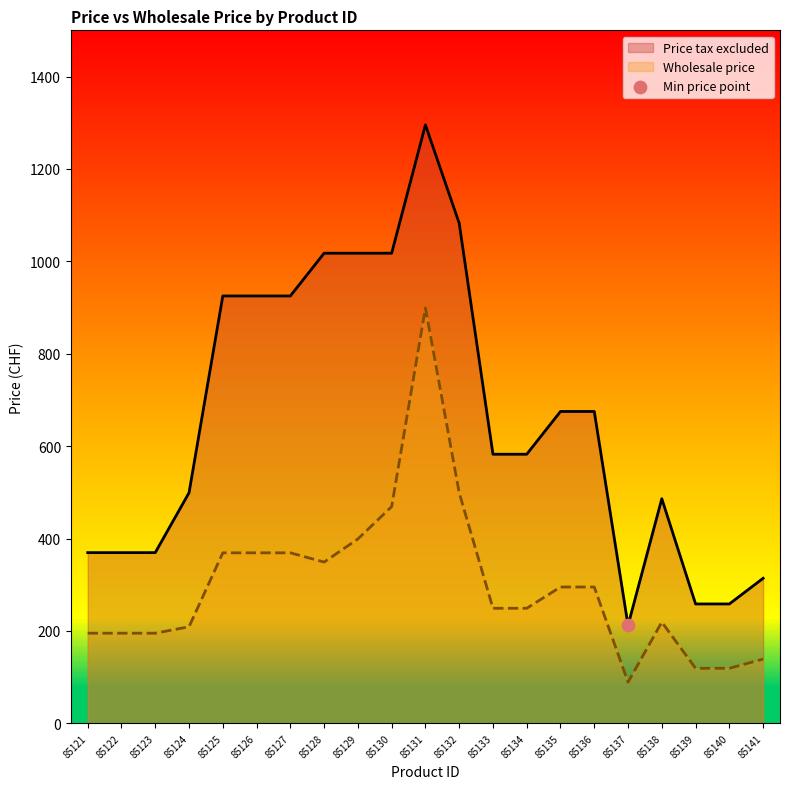

What is the total value across all series at 85133?

831.4